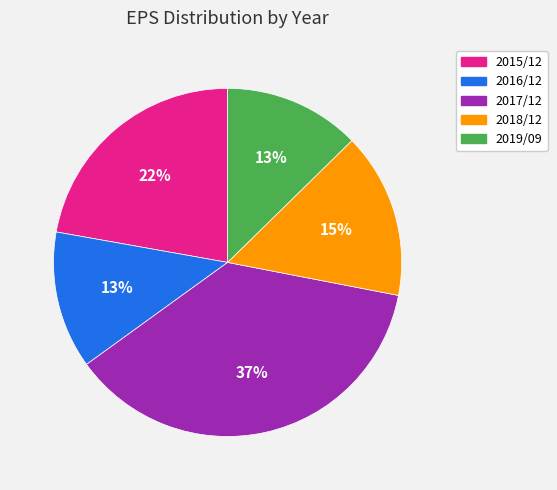

Is the sum of 2018/12 and 2017/12 greater than half?

Yes